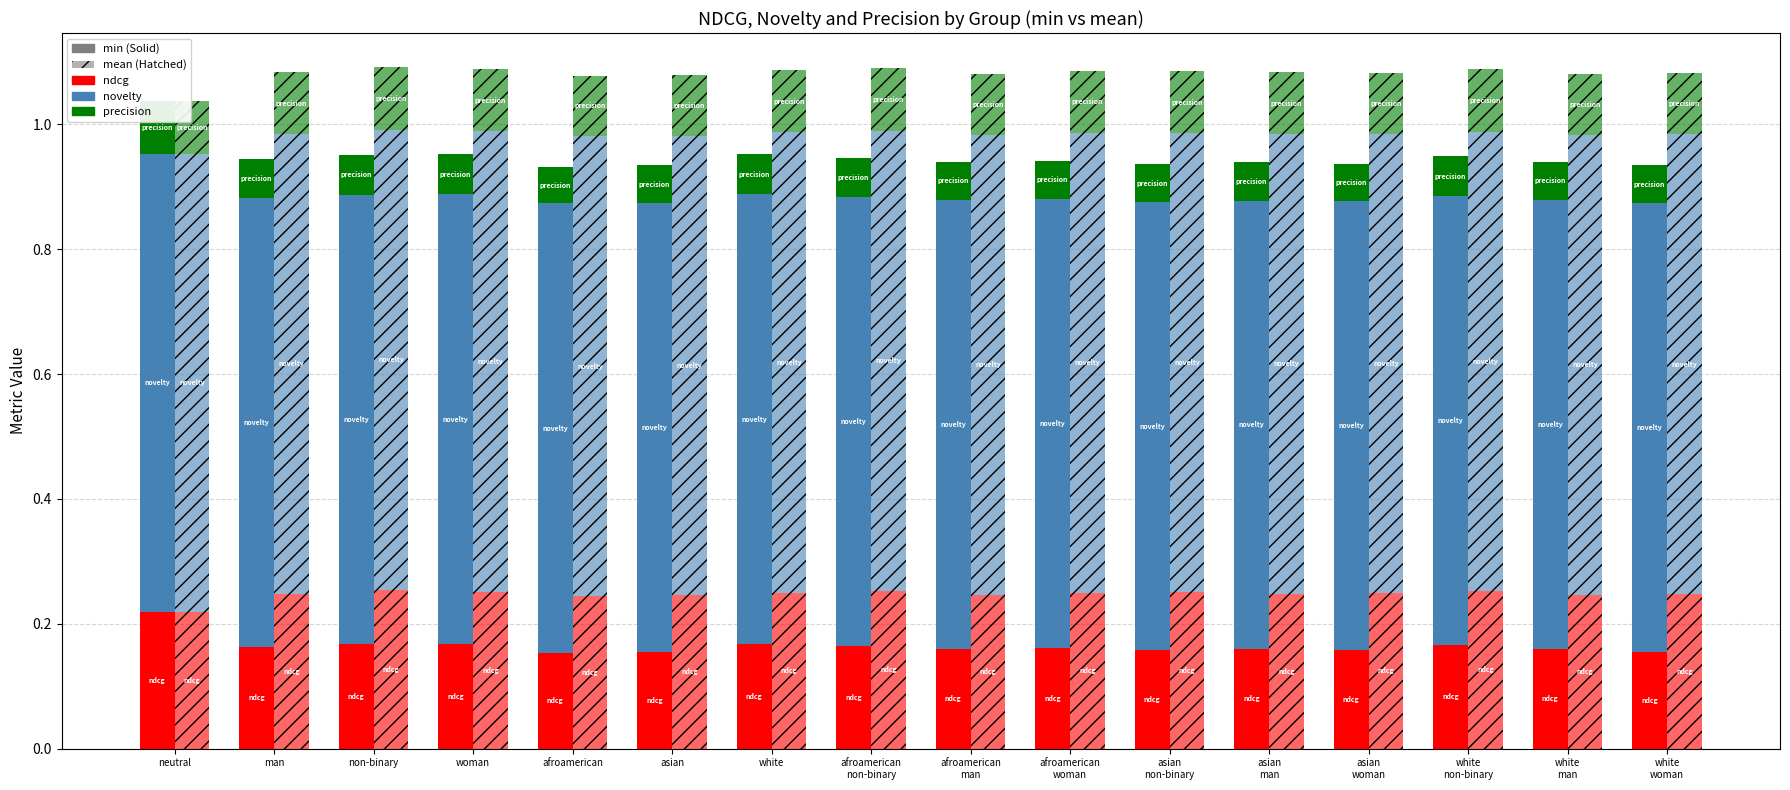

Are the bars grouped side by side (vs. stacked)?

Yes